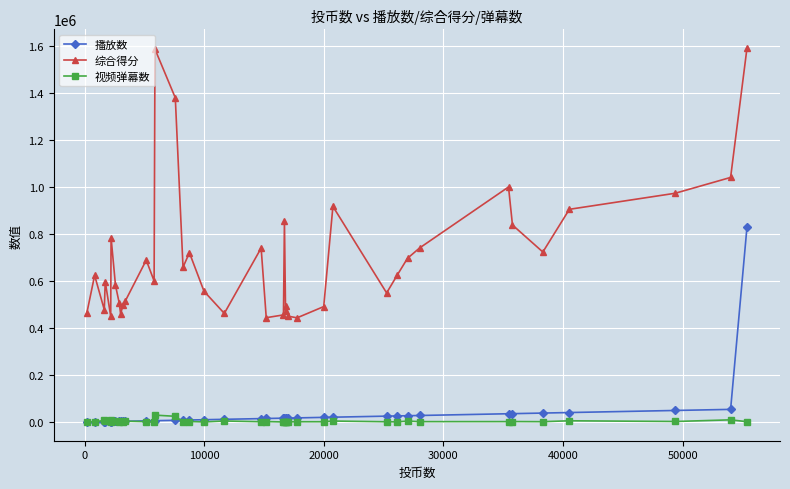

True or false: 视频弹幕数 and 综合得分 cross at least once.

False